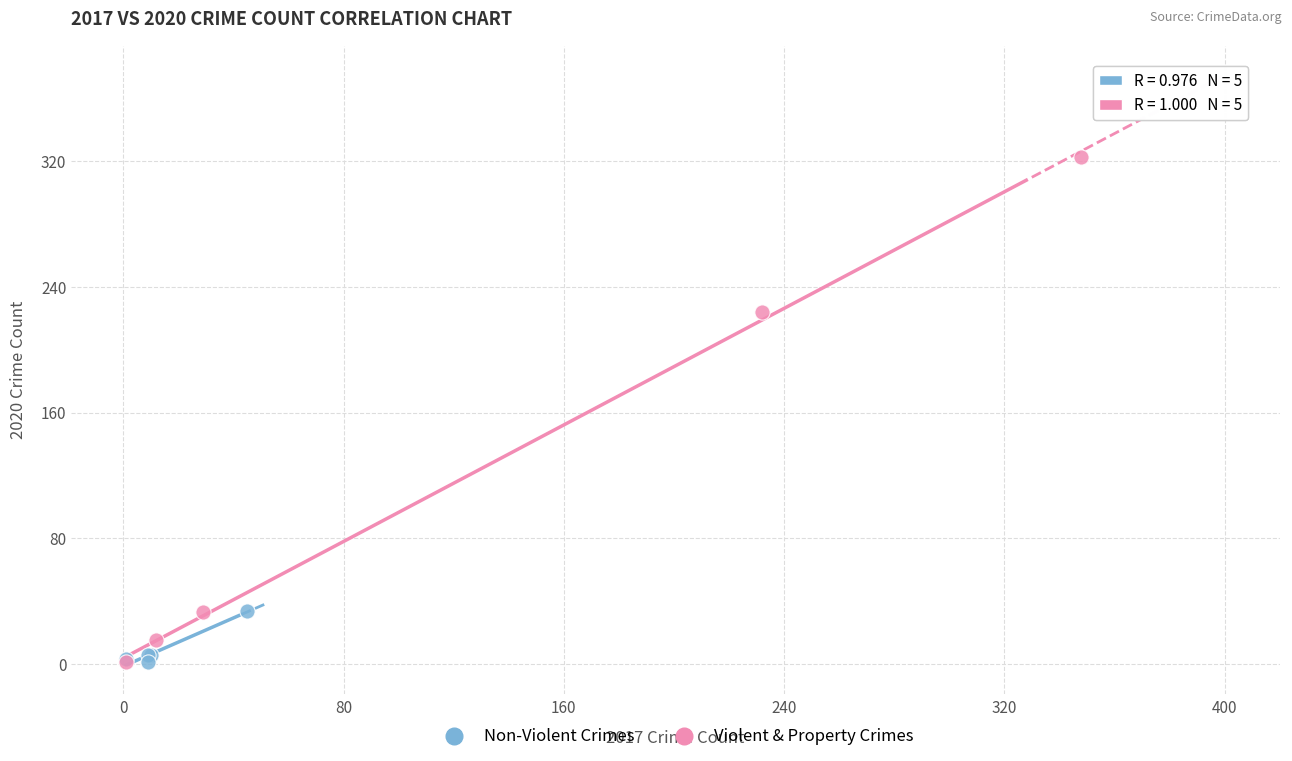

Which series contains the highest Y value?

Violent & Property Crimes